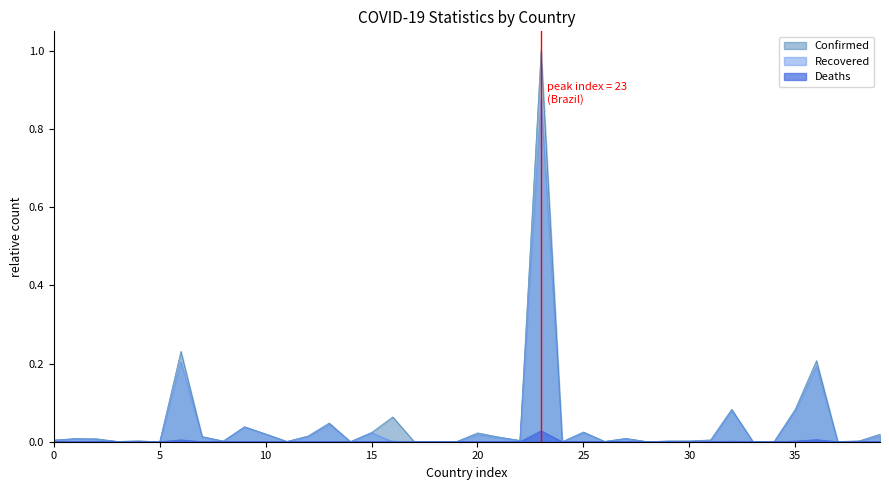

What is the maximum value shown in the chart?

1.0